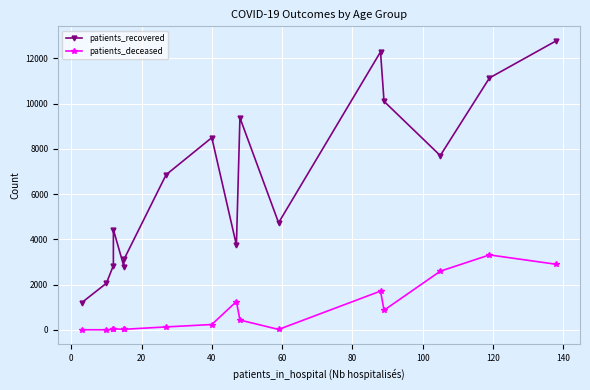

True or false: patients_deceased and patients_recovered cross at least once.

False